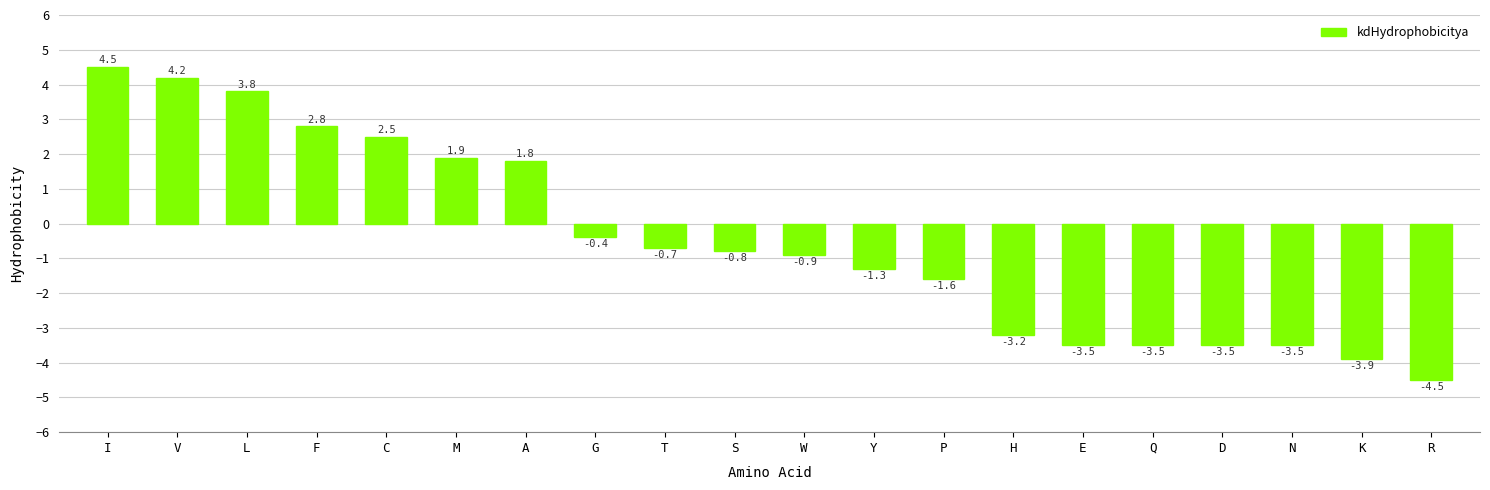

Reading left to right, transcribe all the data shown in this chart.

4.5	4.2	3.8	2.8	2.5	1.9	1.8	-0.4	-0.7	-0.8	-0.9	-1.3	-1.6	-3.2	-3.5	-3.5	-3.5	-3.5	-3.9	-4.5